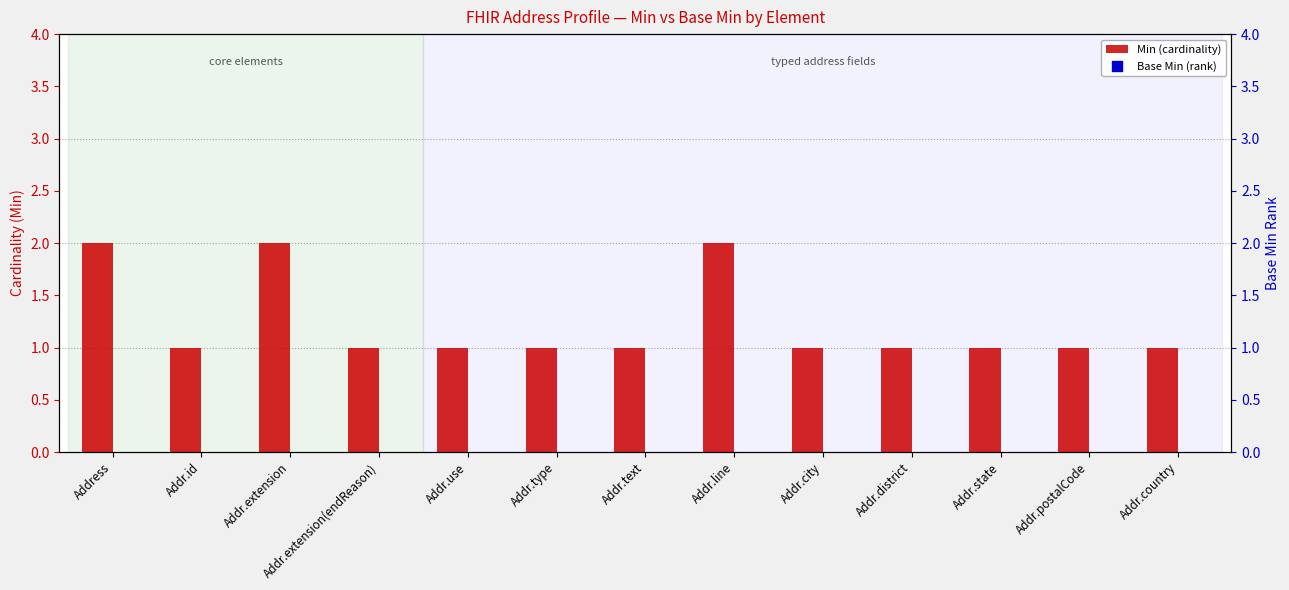

The value of Min (cardinality) at Addr.state is 2. True or false?

False